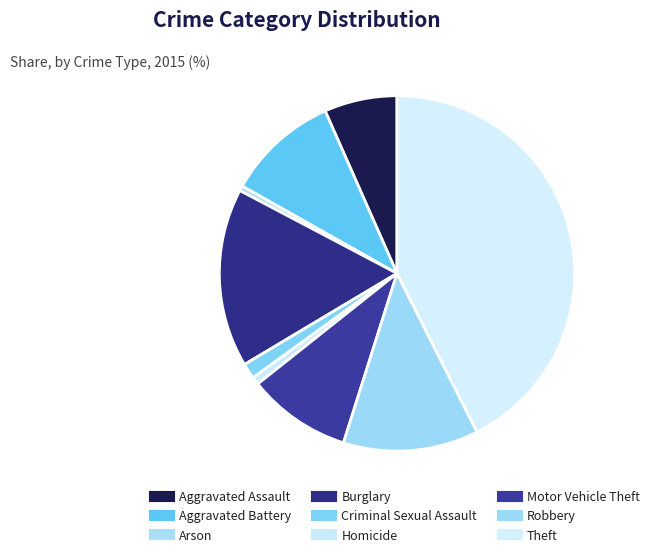

To the nearest percent, what percentage of the pie is Burglary?

16%